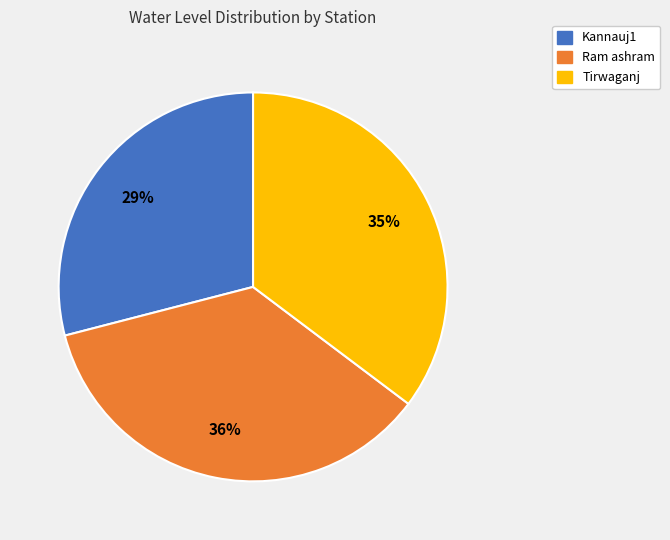

To the nearest percent, what portion does Kannauj1 represent?

29%